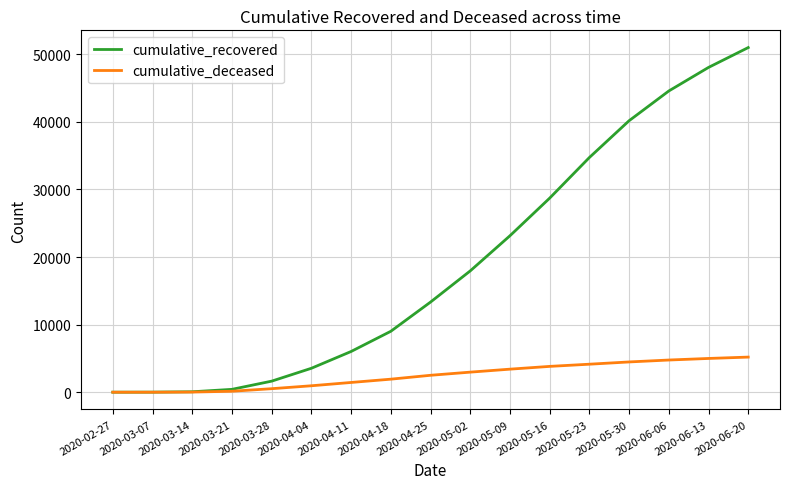

Count the number of data series in this chart.

2